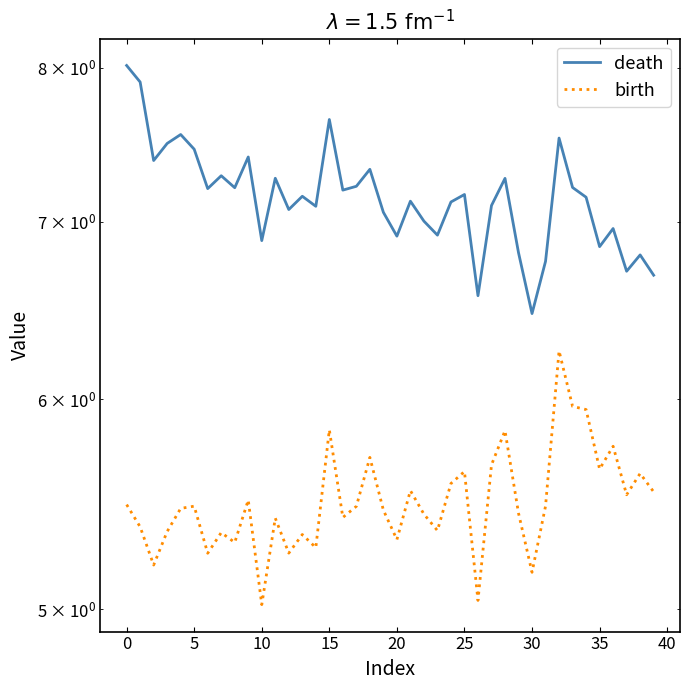

What is the label of the 16th point from the left?

15